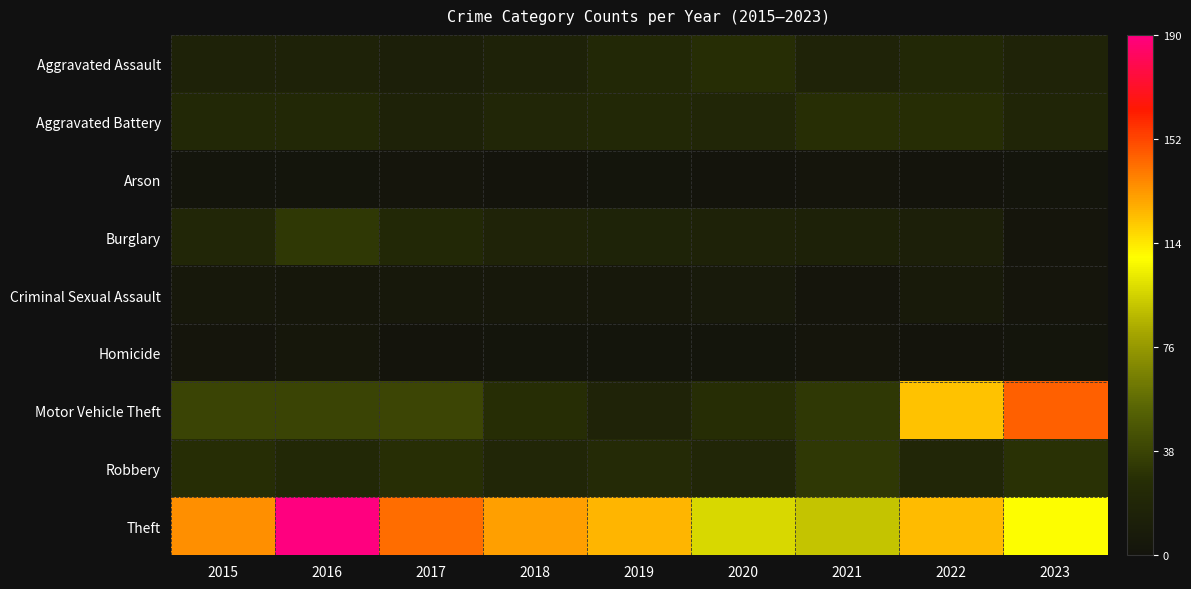

What is the total value across all series at 2021?

220